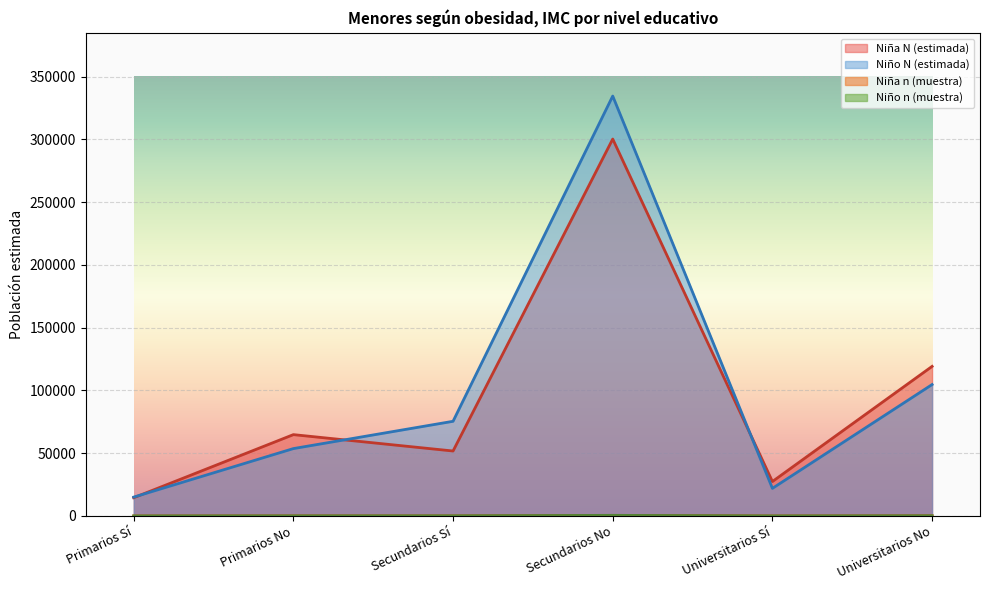

True or false: Niño n (muestra) has more than 2 points higher than both neighbors.

False